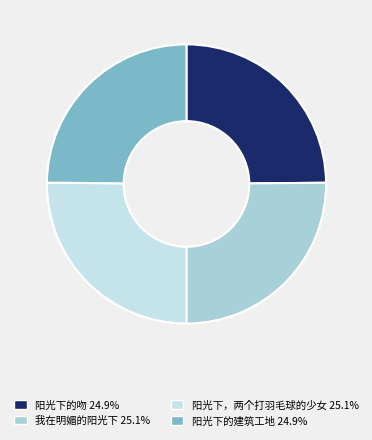

How many segments does this pie chart have?

4